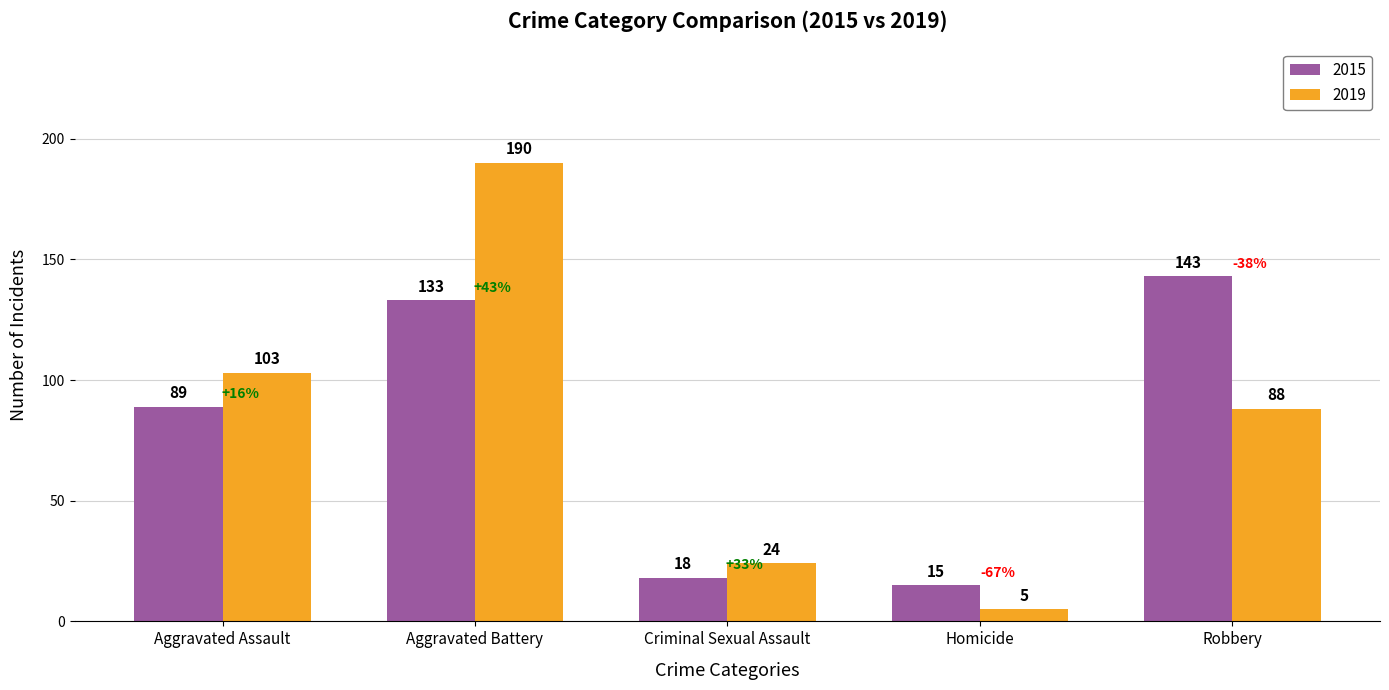

What is the sum of the 2015 values at Homicide and Aggravated Assault?

104